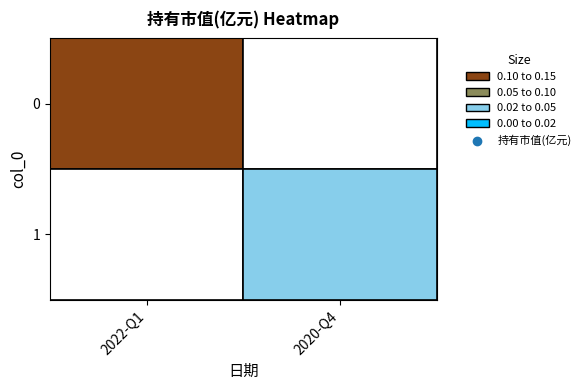

Count the values in the range 0 to 1.

2